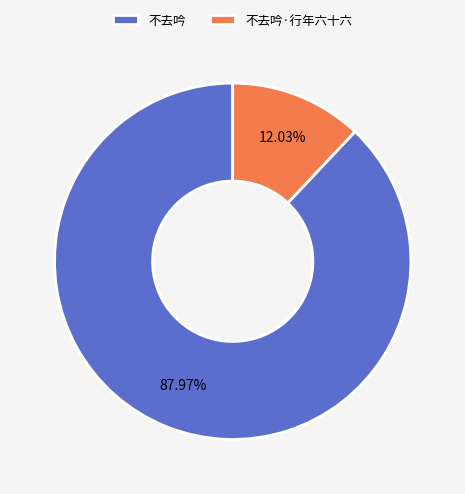

To the nearest percent, what is the difference between the 不去吟 and 不去吟·行年六十六 slice percentages?

76%